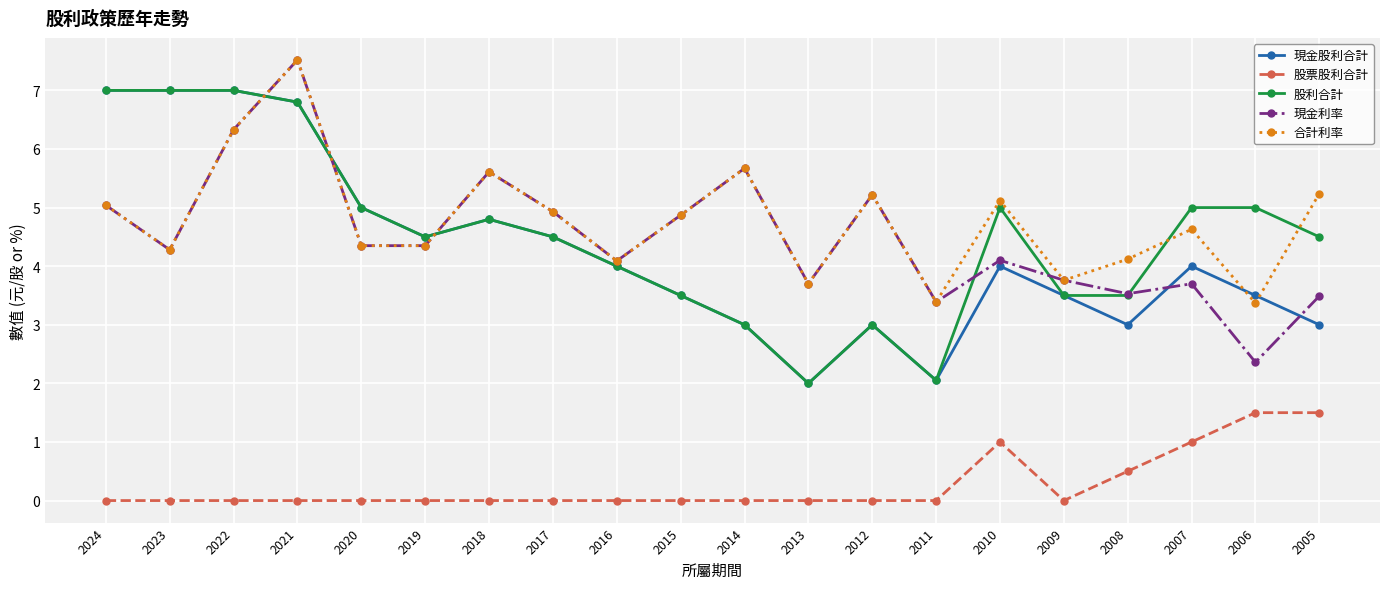

What is the difference between the highest and lowest values at 2009?

3.8